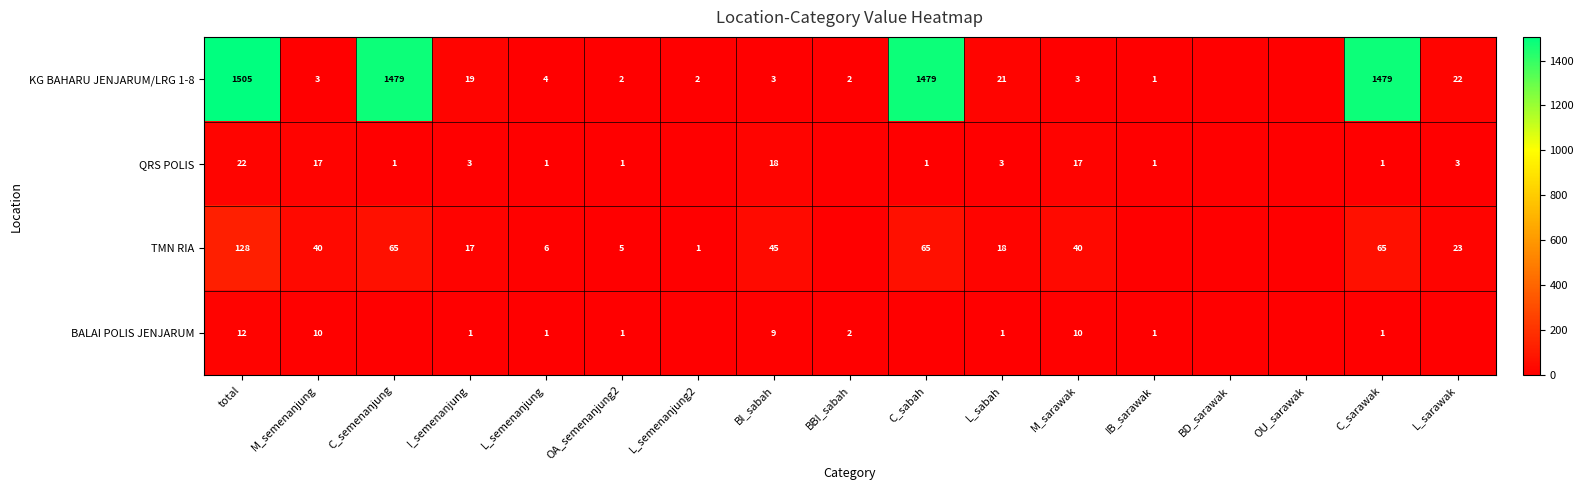

The value of KG BAHARU JENJARUM/LRG 1-8 at C_semenanjung is 612. True or false?

False